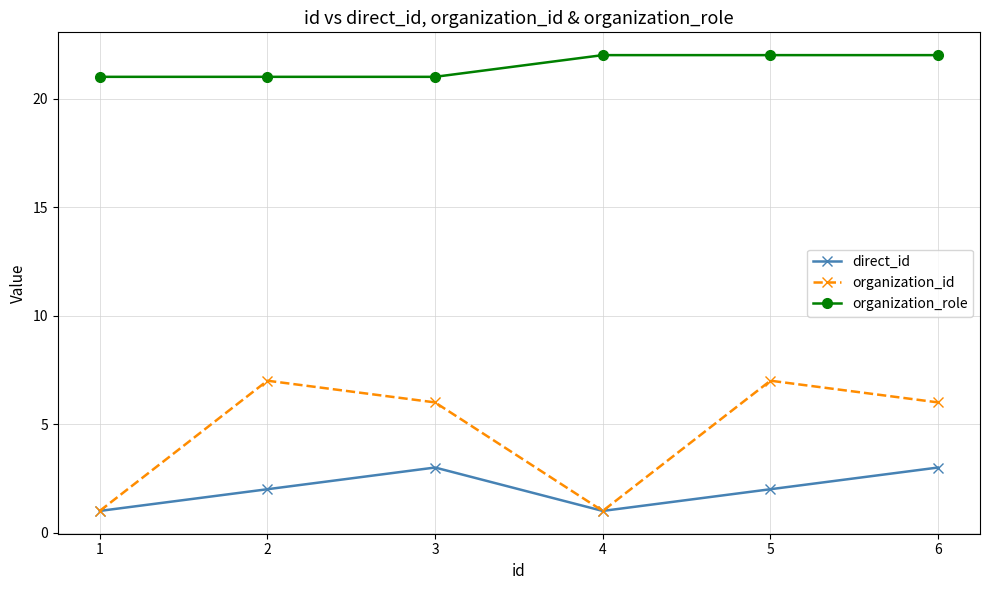

In organization_id, how many points are higher than both neighbors (excluding endpoints)?

2